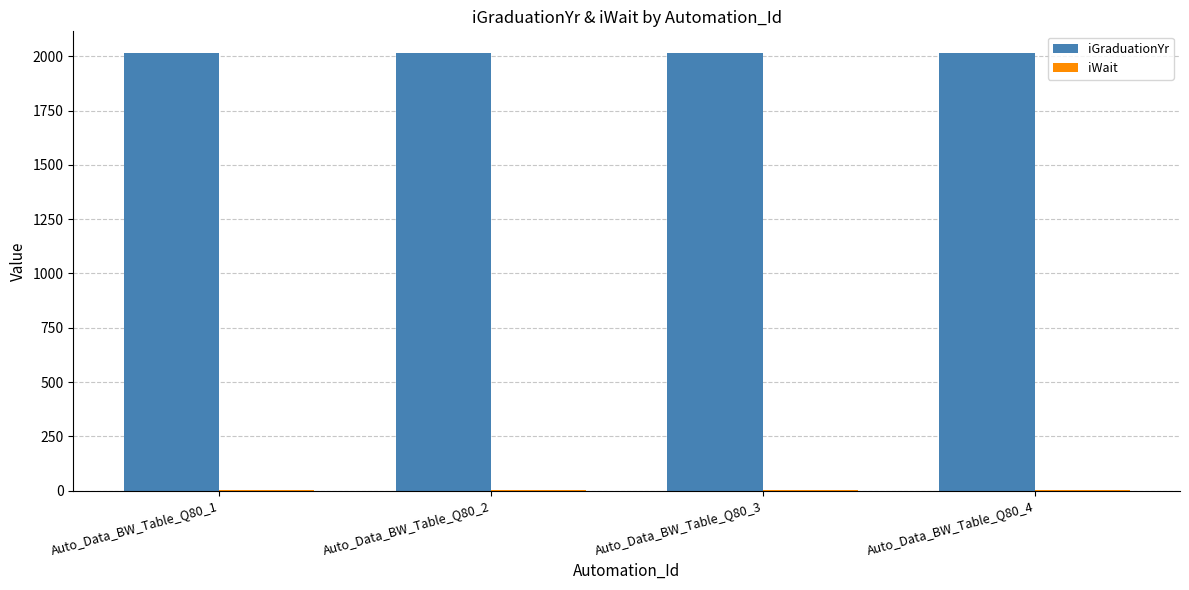

Is it true that iGraduationYr equals 2014 at Auto_Data_BW_Table_Q80_2?

True